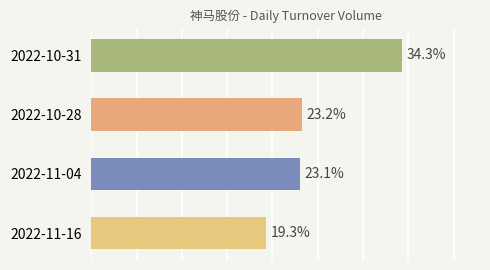

At which category does the chart reach its peak across all series?

2022-10-31